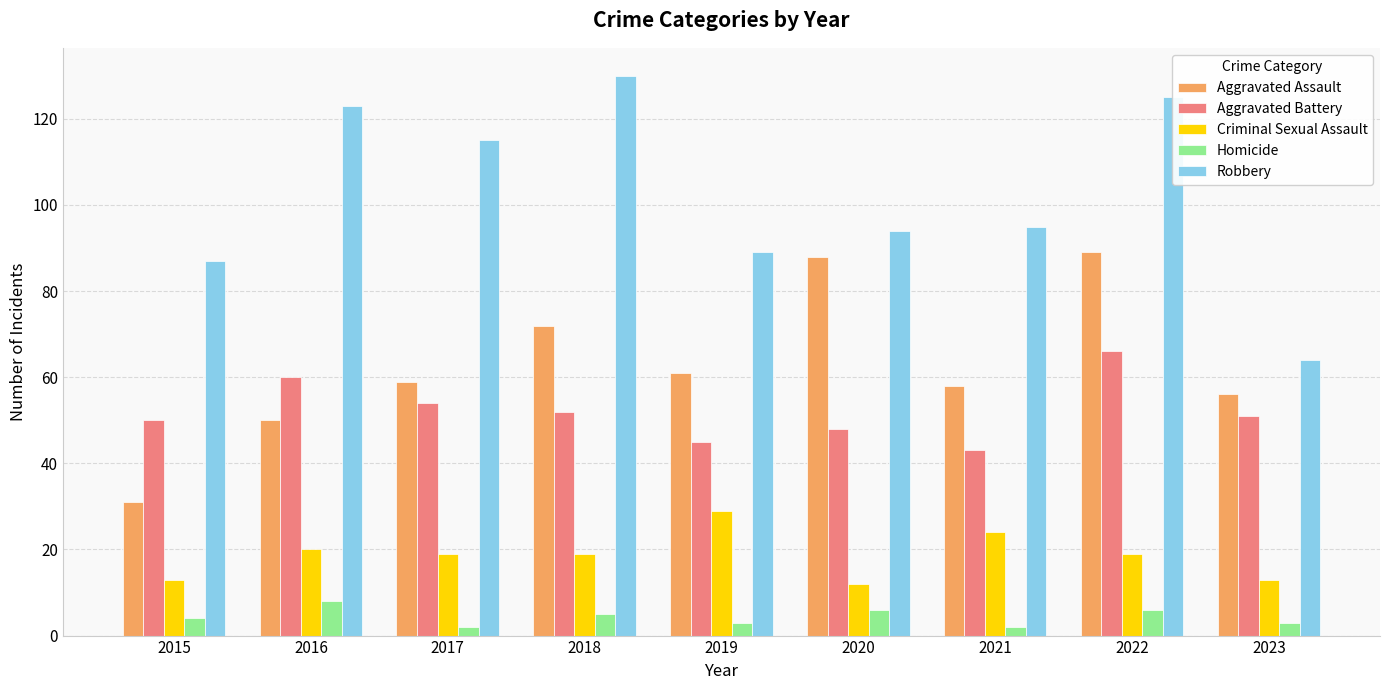

What is the highest value of the Criminal Sexual Assault series?

29